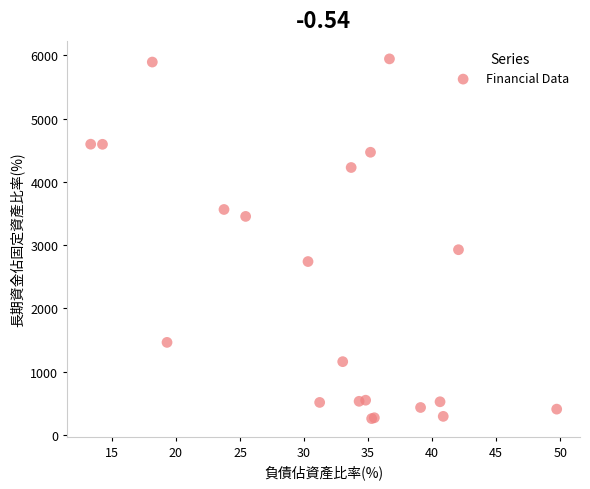

What Y value in the scatter plot is closest to 3102?

2928.9